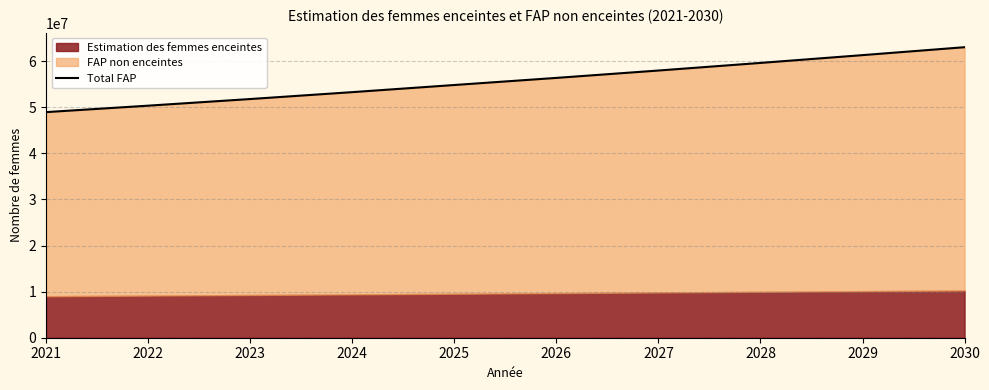

How many data points are above 56364000?

4